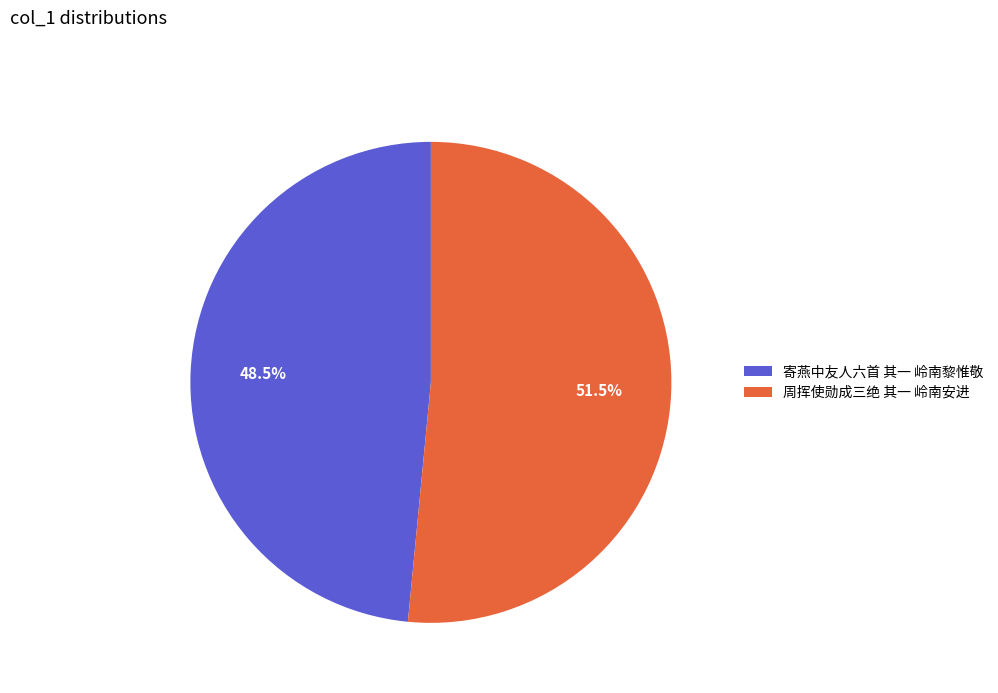

Between 周挥使勋成三绝 其一 岭南安进 and 寄燕中友人六首 其一 岭南黎惟敬, which is larger?

周挥使勋成三绝 其一 岭南安进